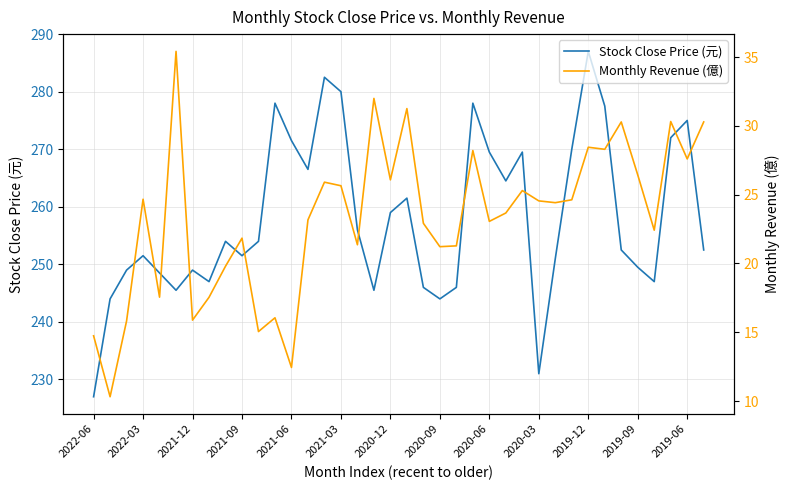

True or false: Stock Close Price (元) and Monthly Revenue (億) intersect in this chart.

False